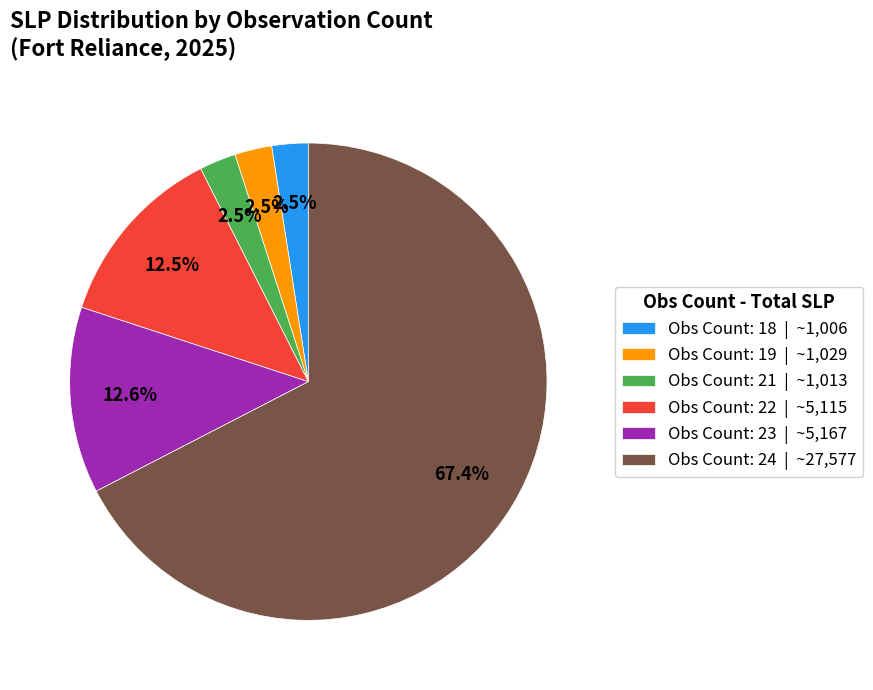

How much of the chart is everything except Obs Count: 24 | ~27,577?

32.6%